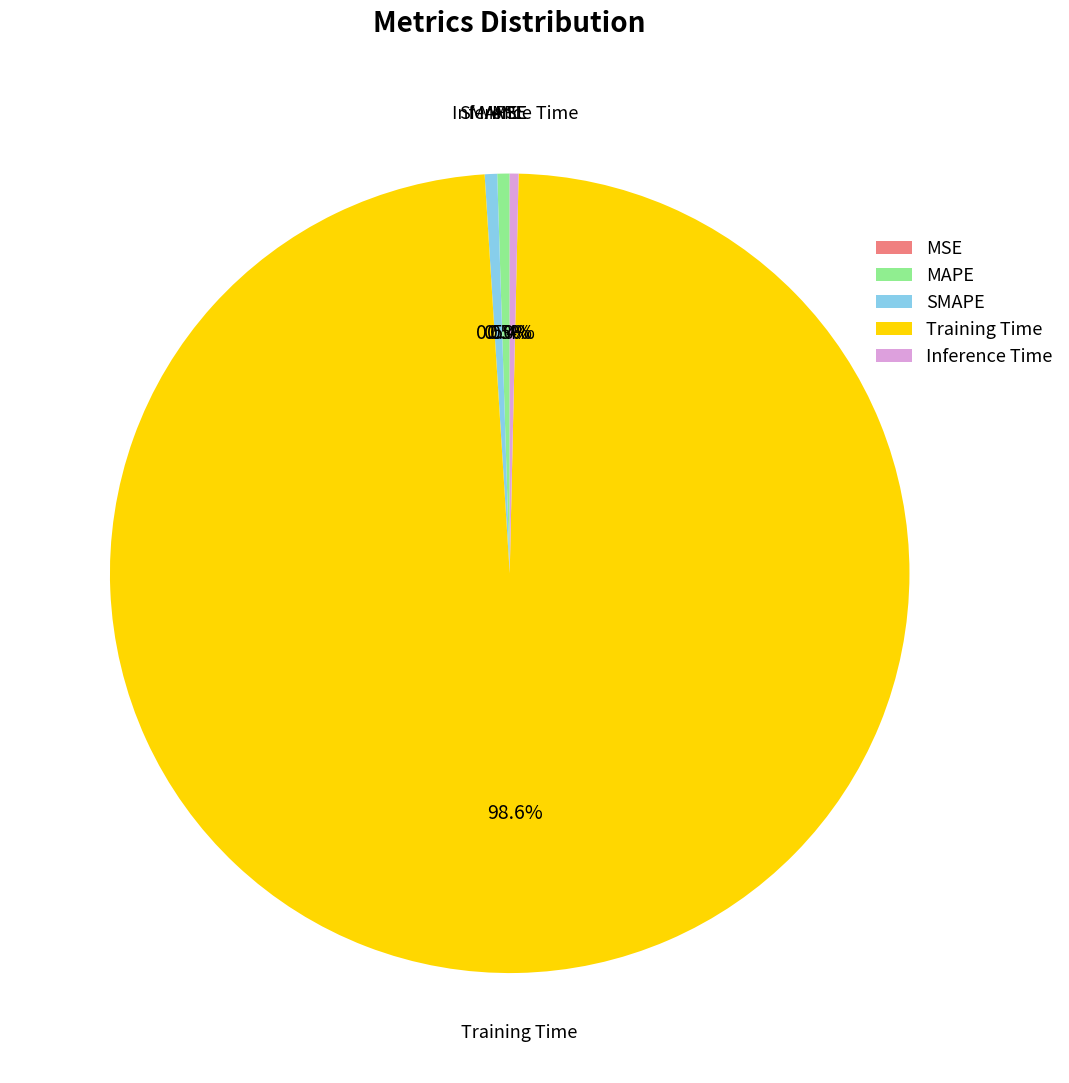

Is there any slice that represents more than half of the pie?

Yes